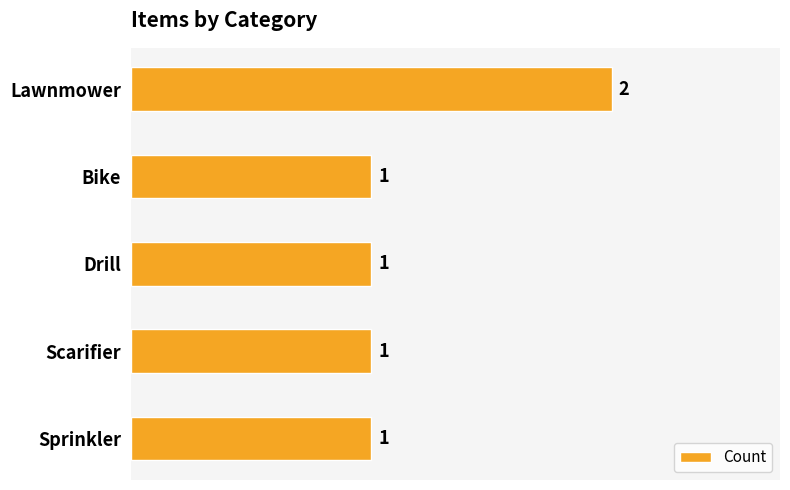

The chart shows a value of 2 at Sprinkler. True or false?

False